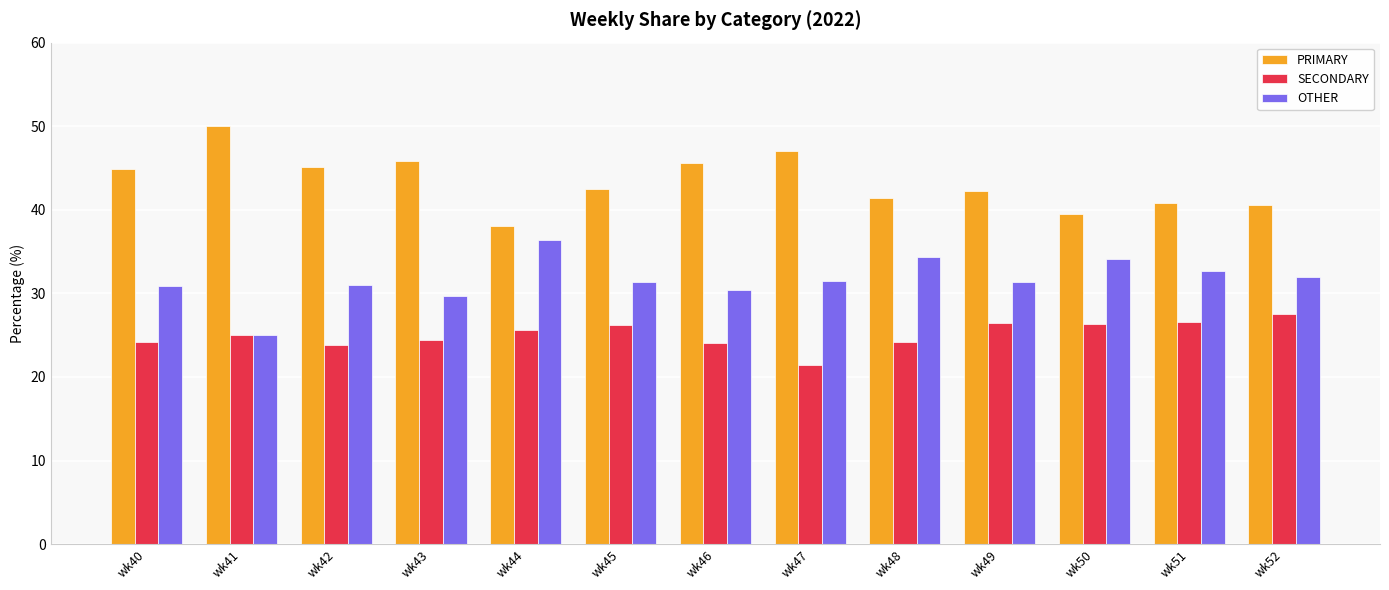

What is the value of the SECONDARY bar at the 8th from the left?

21.4